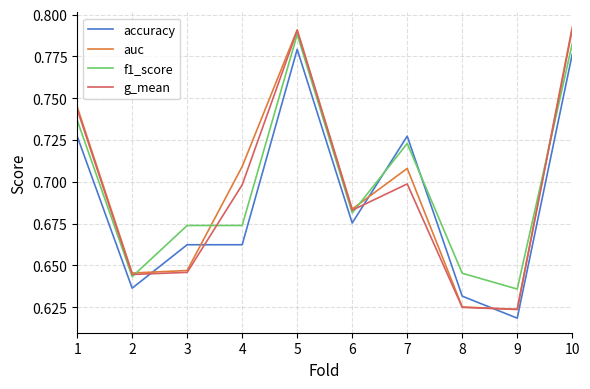

Does the chart display data point markers on the line(s)?

No